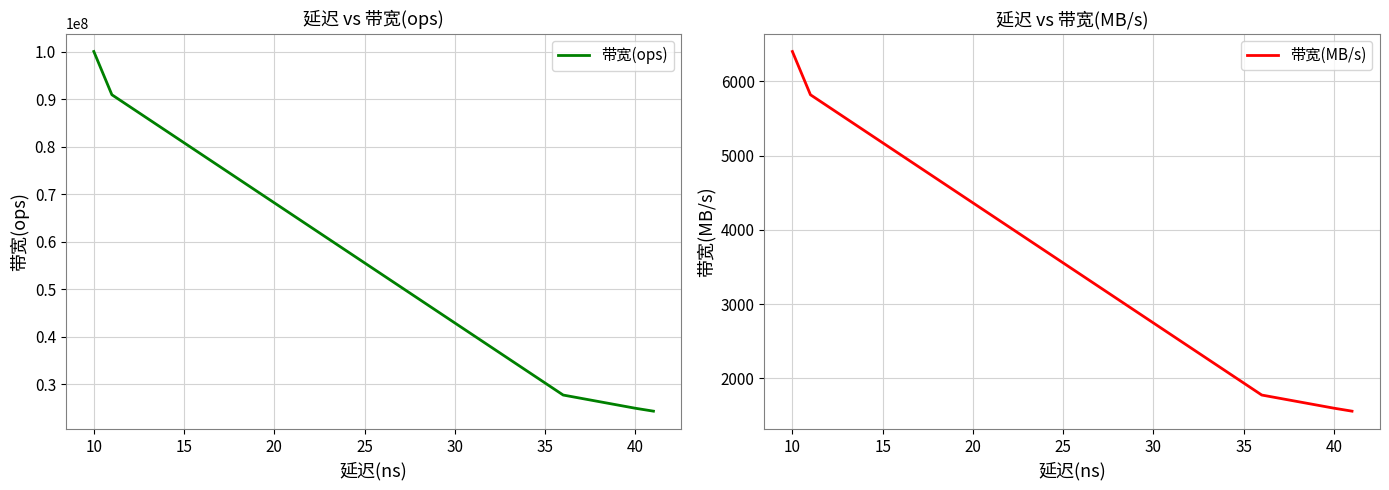

List the series in order of their overall mean, lowest first.

带宽(MB/s), 带宽(ops)